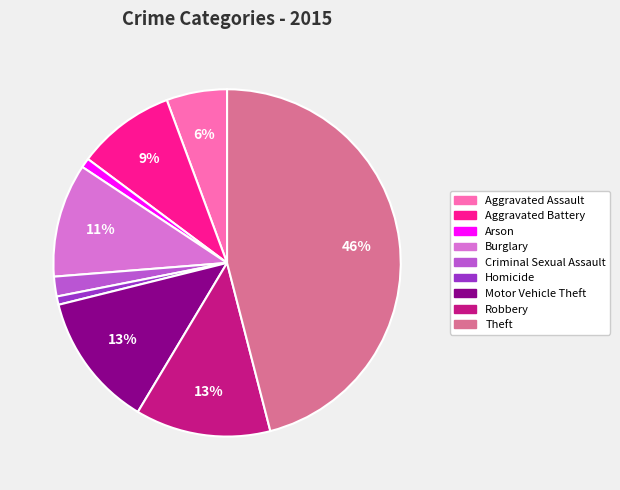

To the nearest percent, what is the average slice percentage?

11%